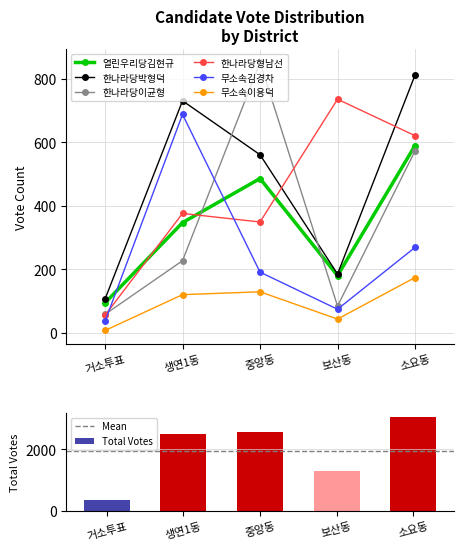

What is the sum of the 무소속이용덕 values at 생연1동 and 소요동?

294